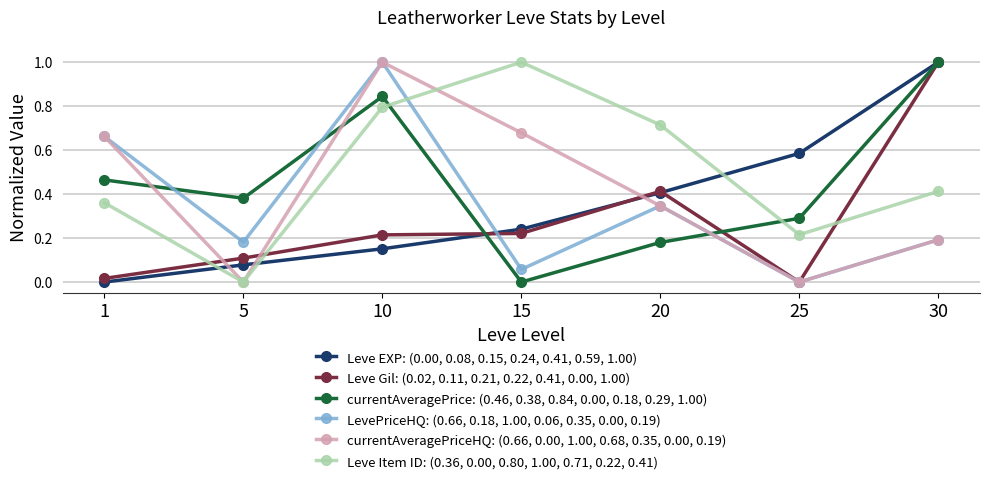

True or false: LevePriceHQ: (0.66, 0.18, 1.00, 0.06, 0.35, 0.00, 0.19) has more than 2 interior local peaks.

False